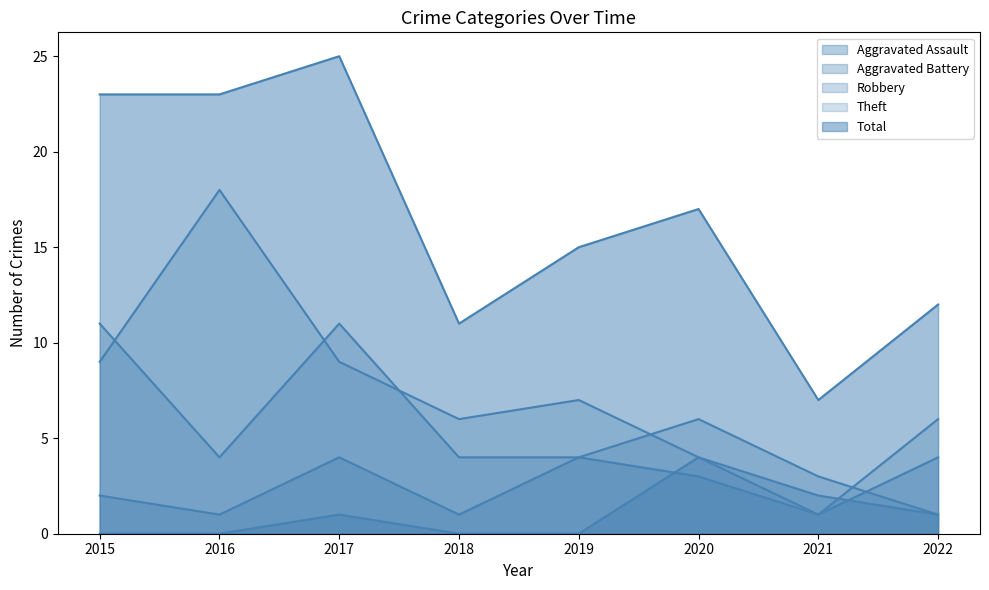

Where is Total nearest to the value 16?

2019